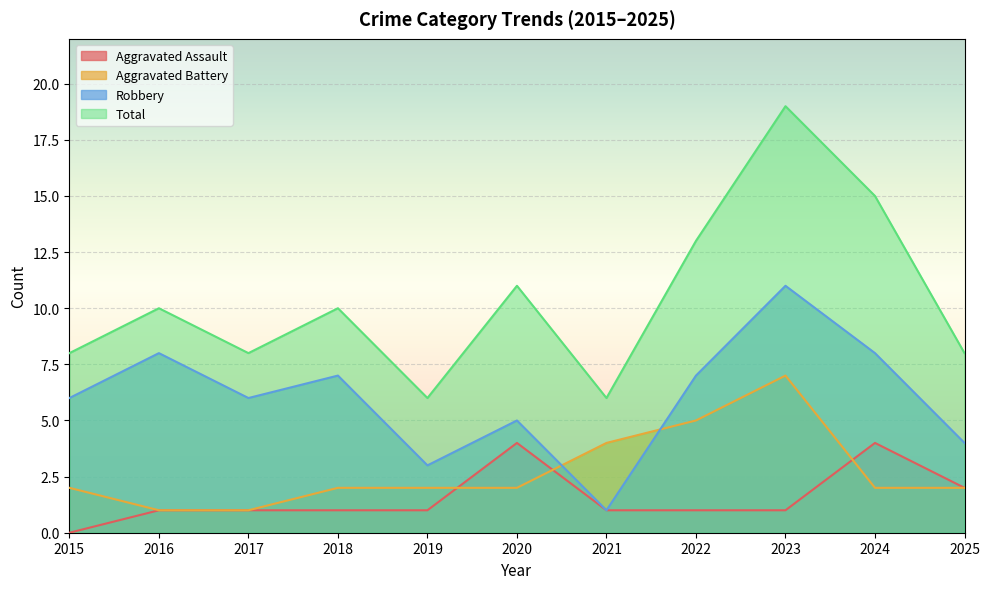

The Total series shows 9 at 2023. True or false?

False